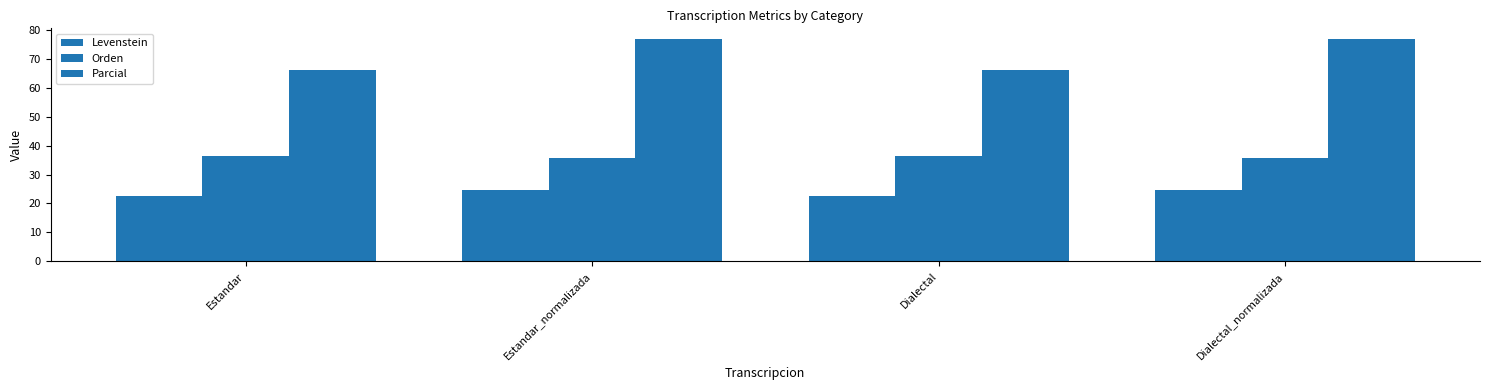

How many values in the Orden series exceed 36?

2